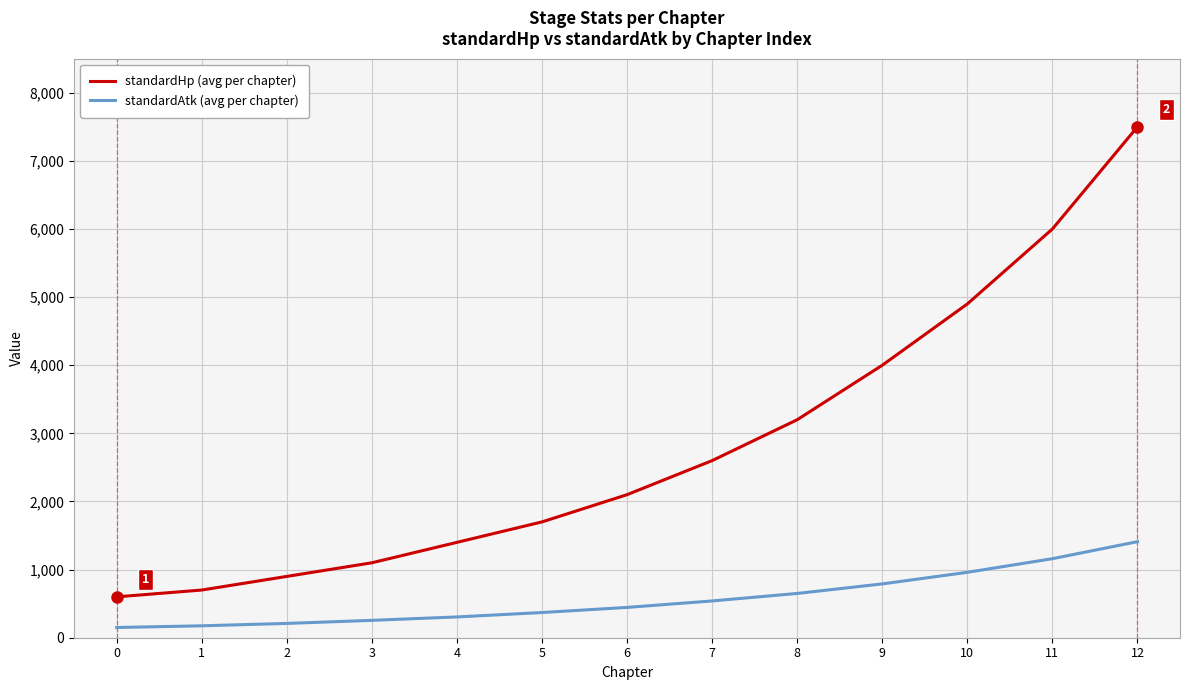

True or false: standardHp (avg per chapter) and standardAtk (avg per chapter) intersect in this chart.

False